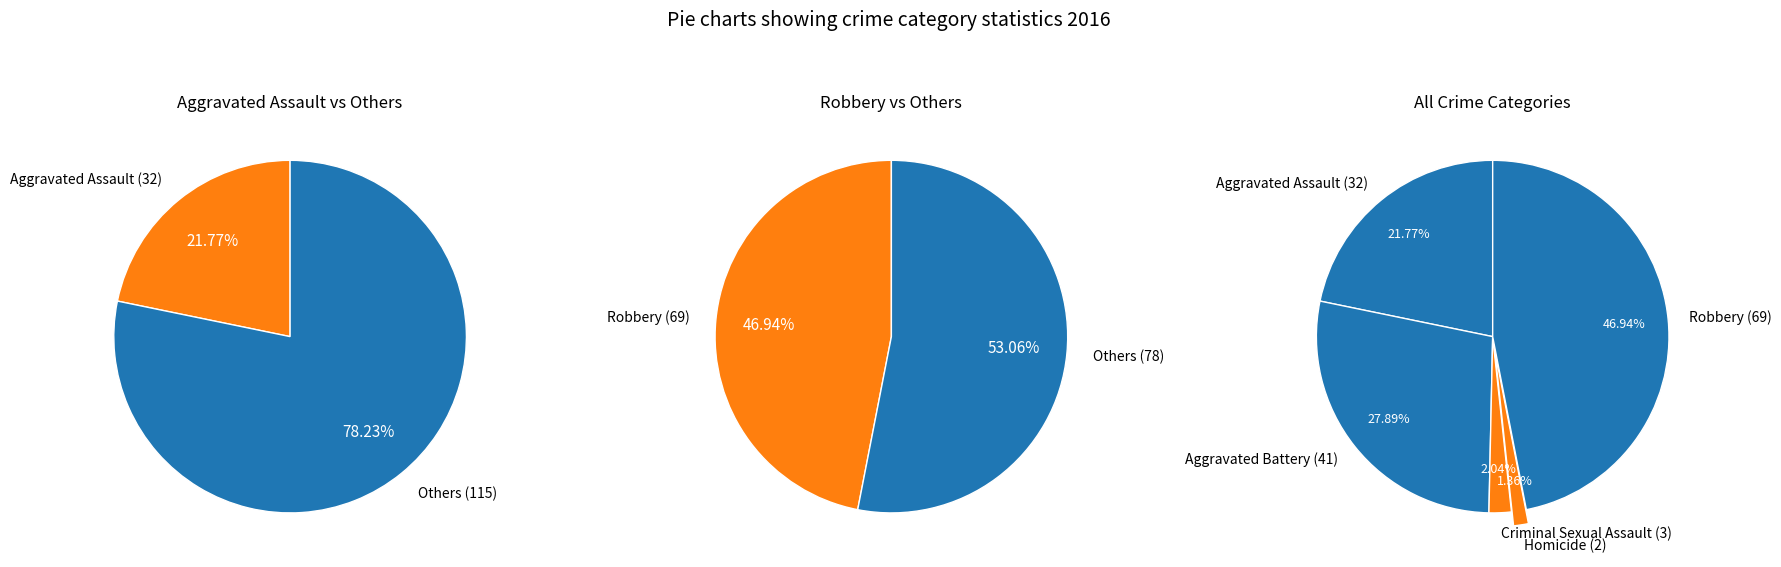

To the nearest percent, what is the average slice percentage?

20%